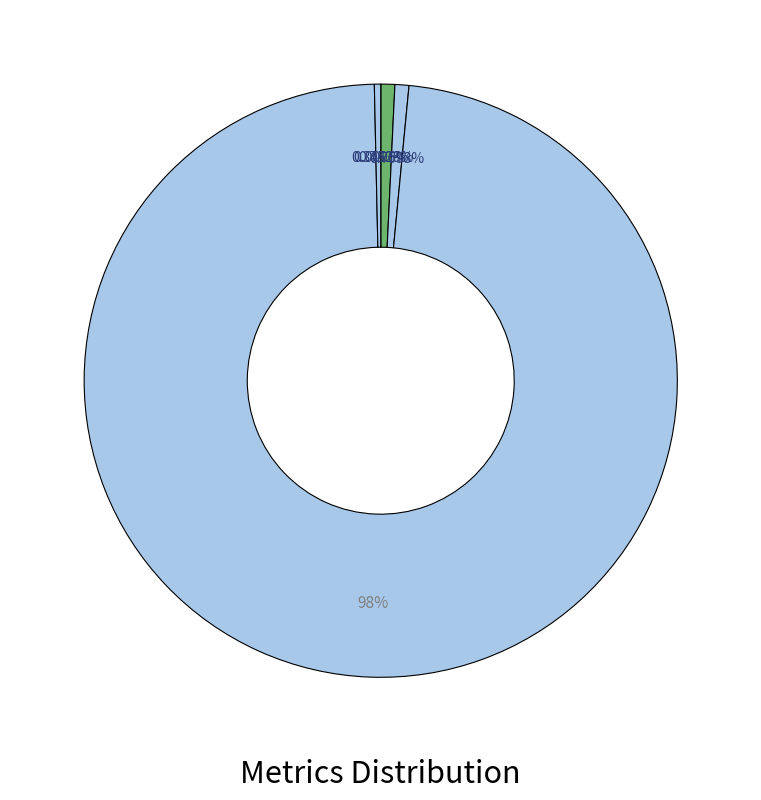

How many slices are in this pie chart?

5